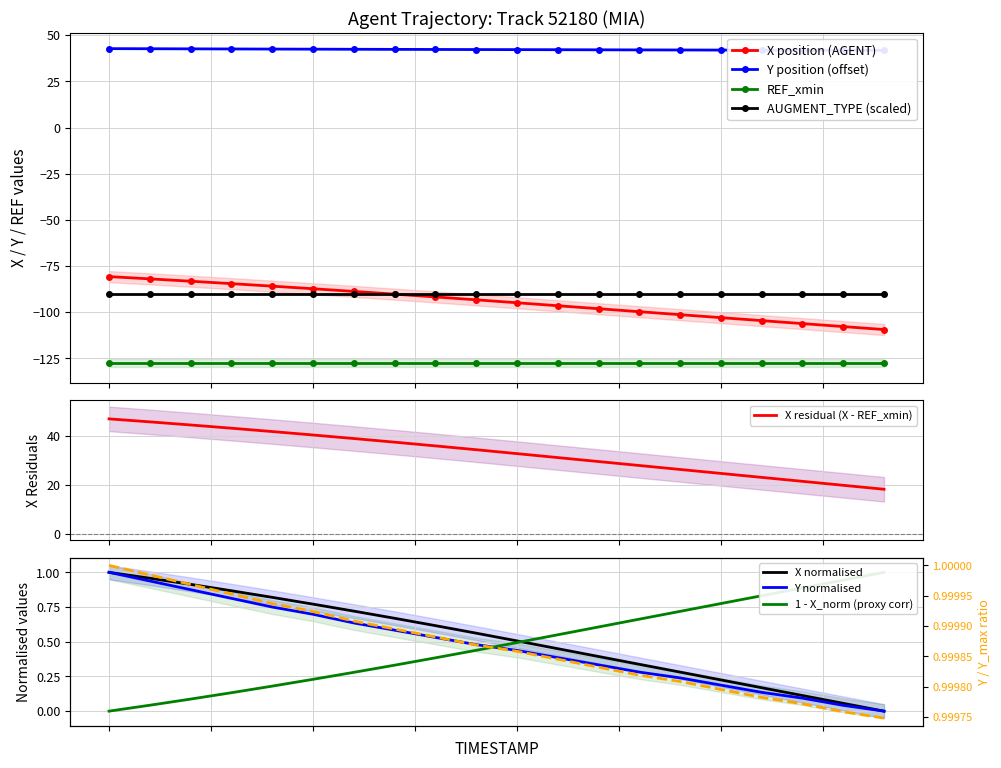

What is the lowest value of the Y series?

41.8